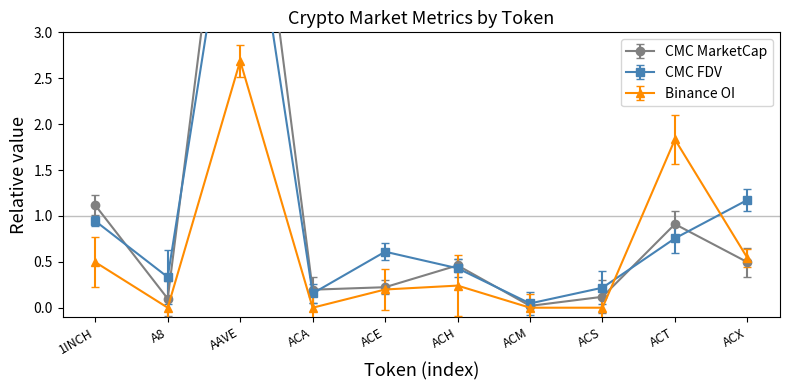

Reading right to left, what are all the values shown in this chart?

CMC_MarketCap: ACX=0.5	ACT=0.9	ACS=0.1	ACM=0.0	ACH=0.5	ACE=0.2	ACA=0.2	AAVE=6.4	A8=0.1	1INCH=1.1
CMC_FDV: ACX=1.2	ACT=0.8	ACS=0.2	ACM=0.0	ACH=0.4	ACE=0.6	ACA=0.2	AAVE=5.3	A8=0.3	1INCH=0.9
Binance_OI: ACX=0.5	ACT=1.8	ACS=0.0	ACM=0.0	ACH=0.2	ACE=0.2	ACA=0.0	AAVE=2.7	A8=0.0	1INCH=0.5